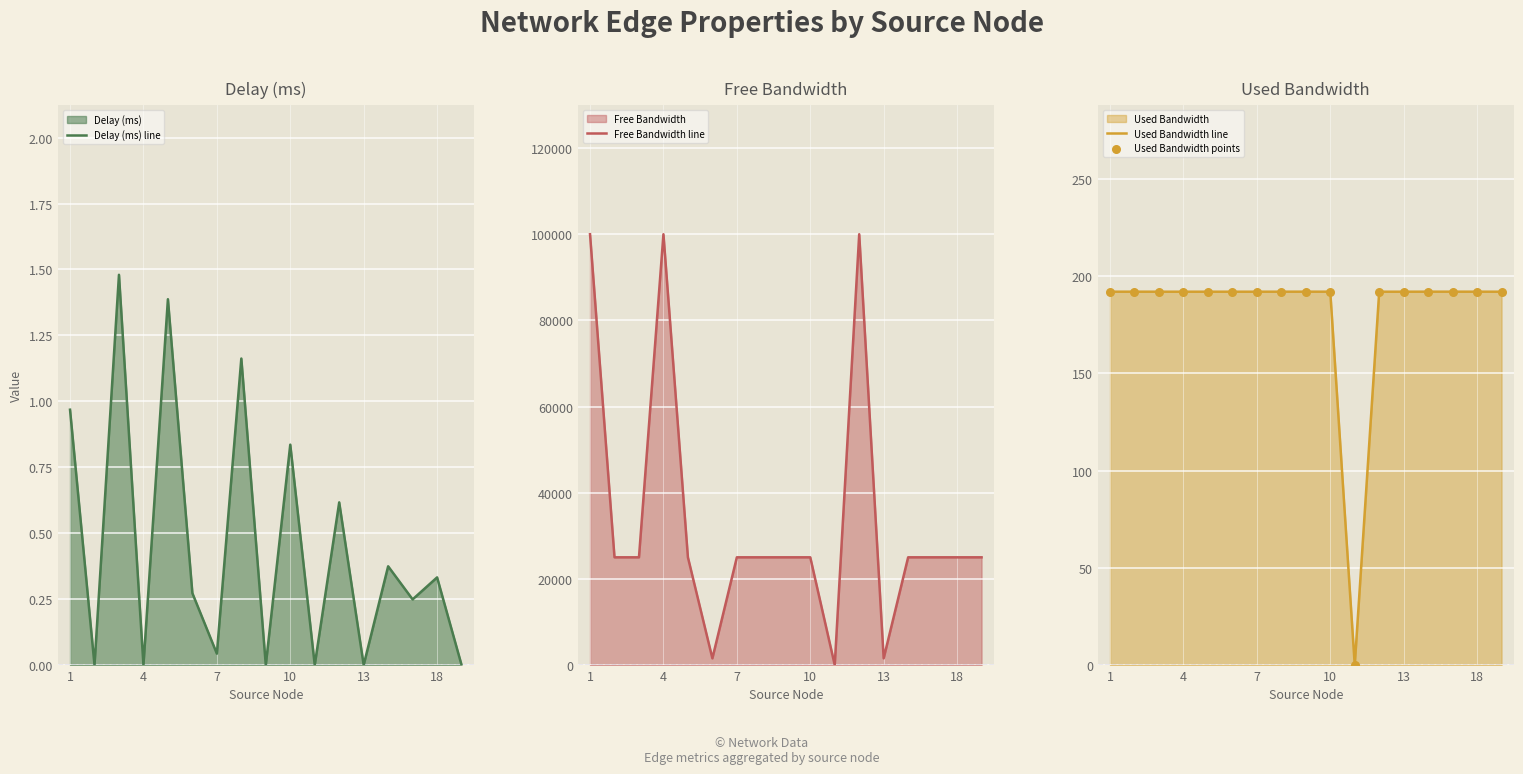

Which series has the largest Y range (max minus min)?

Free Bandwidth line